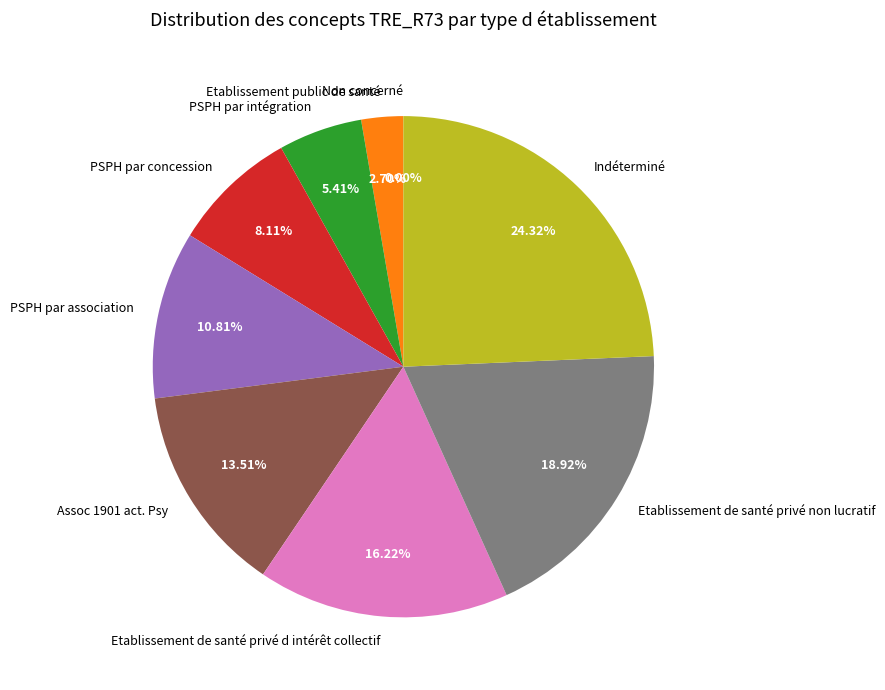

Which slice is the largest?

Indéterminé